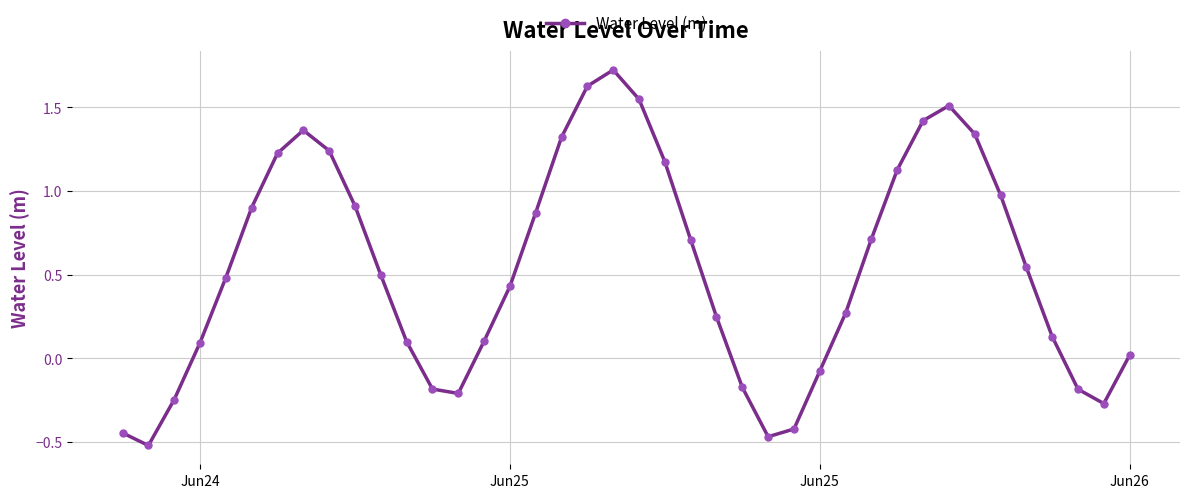

What is the greatest value displayed?

1.7